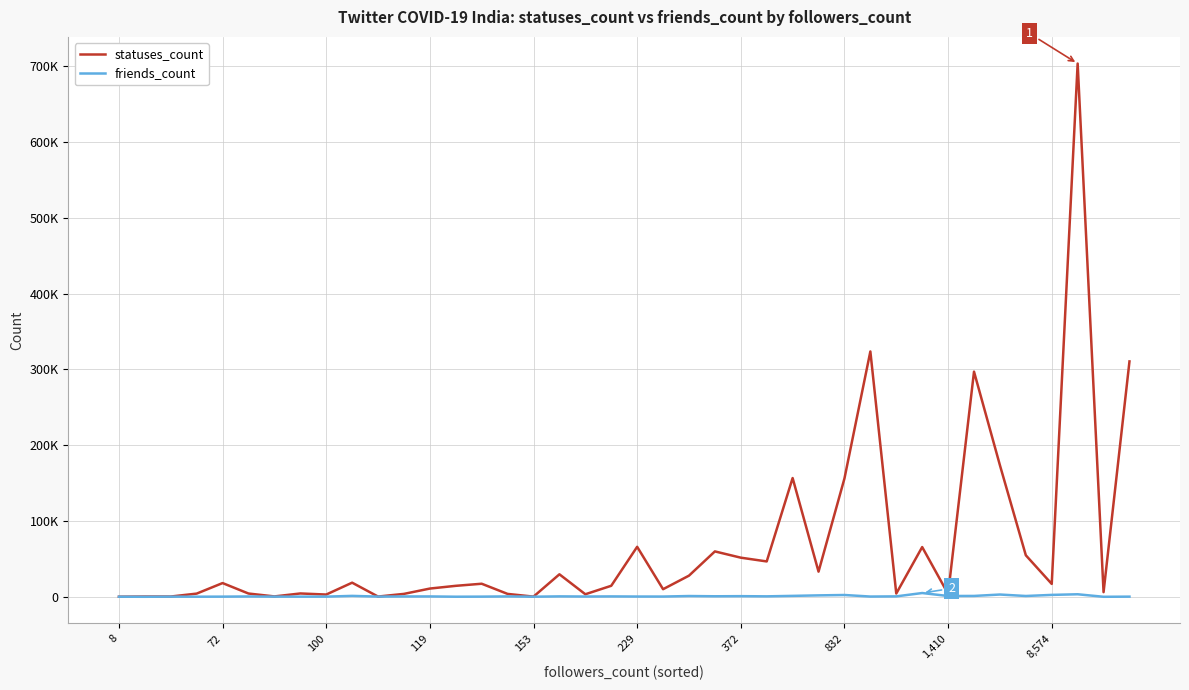

What are all the series names shown in the legend?

statuses_count, friends_count